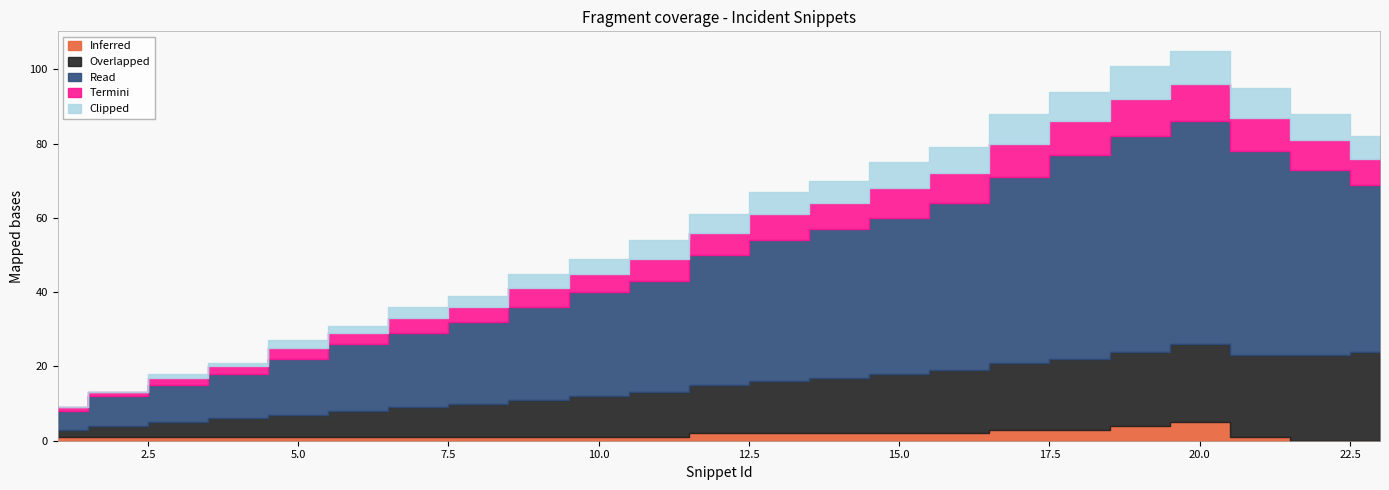

What is the sum of the Clipped values at 9 and 21?

12